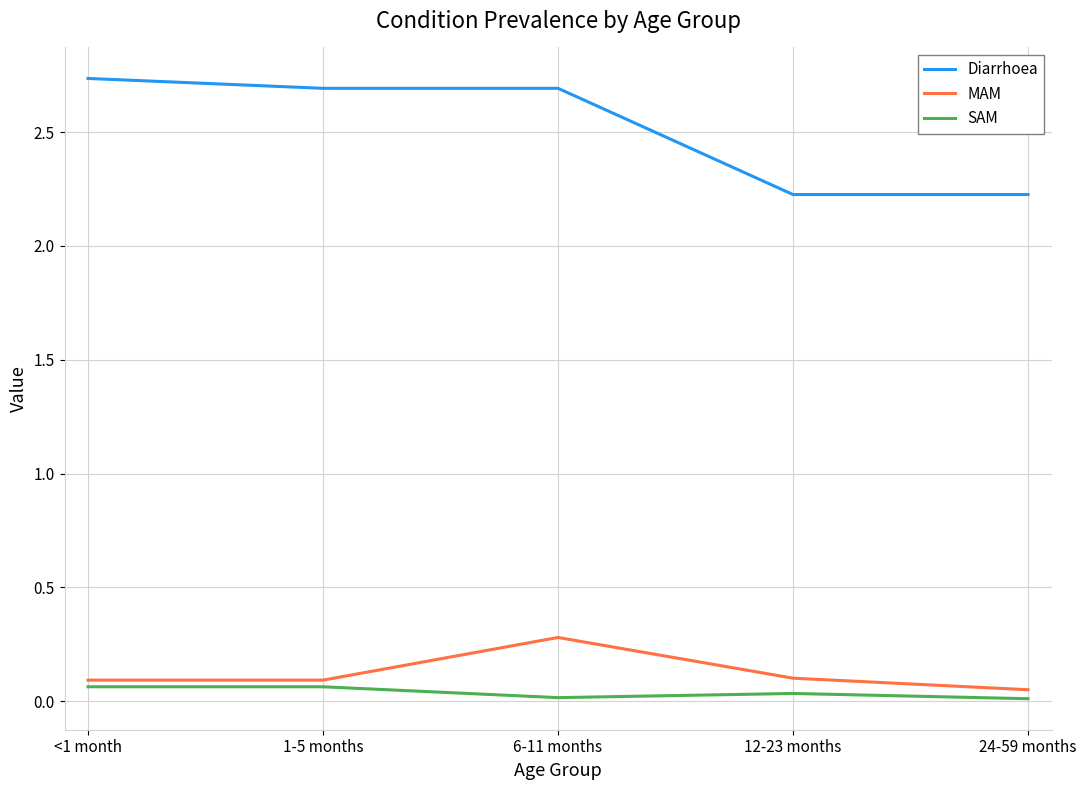

Rank the series at 1-5 months from highest to lowest value.

Diarrhoea, MAM, SAM